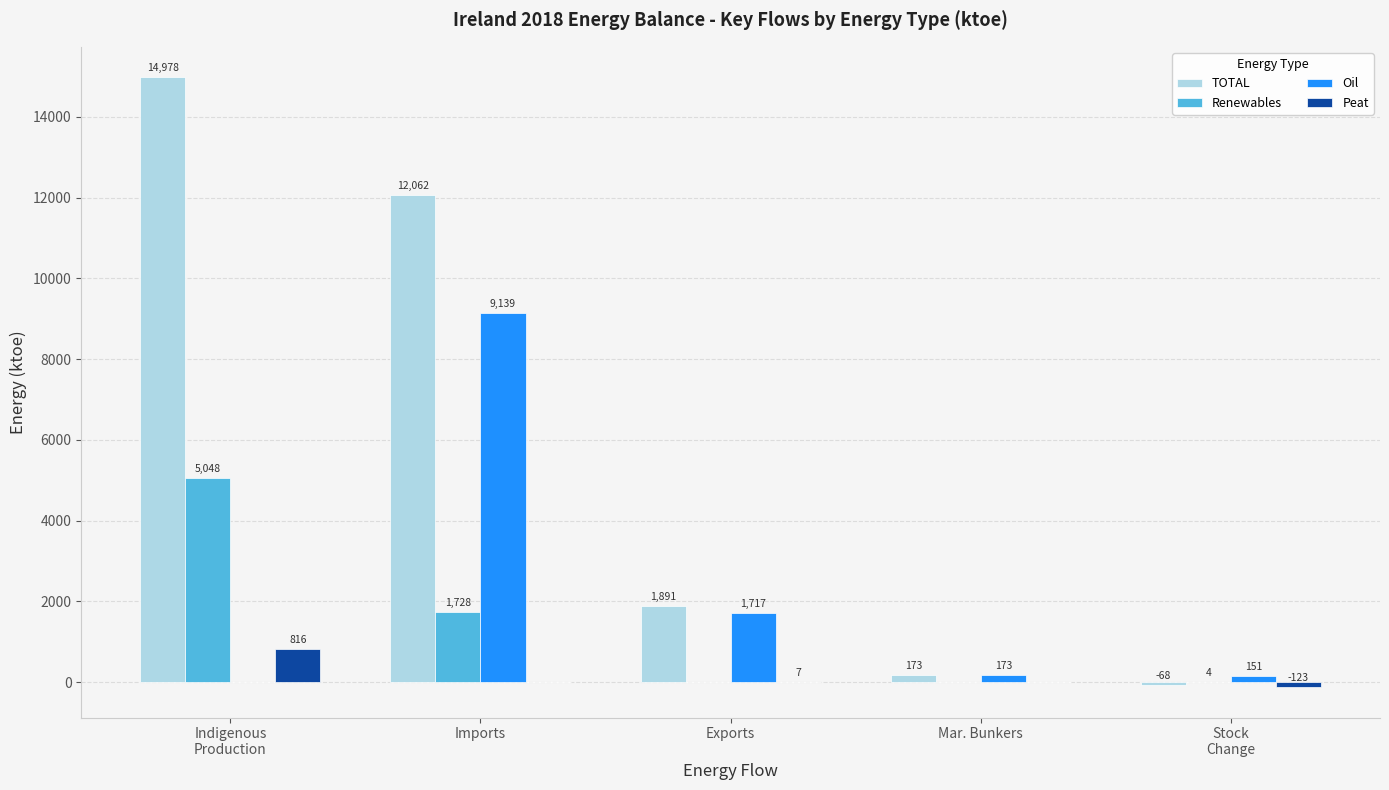

Which series has the largest range (max minus min)?

TOTAL